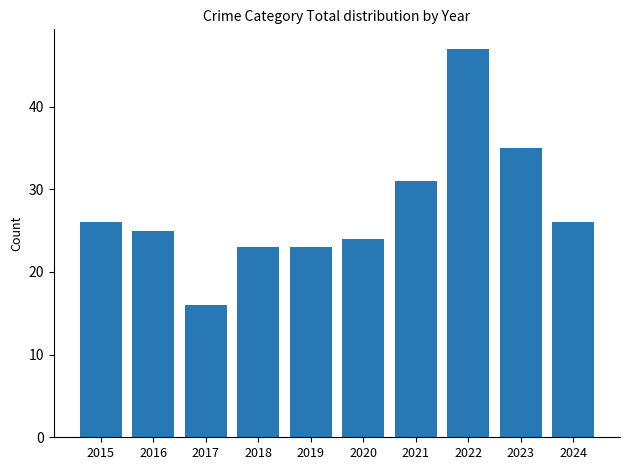

What is the value of the 2nd bar from the left?

25